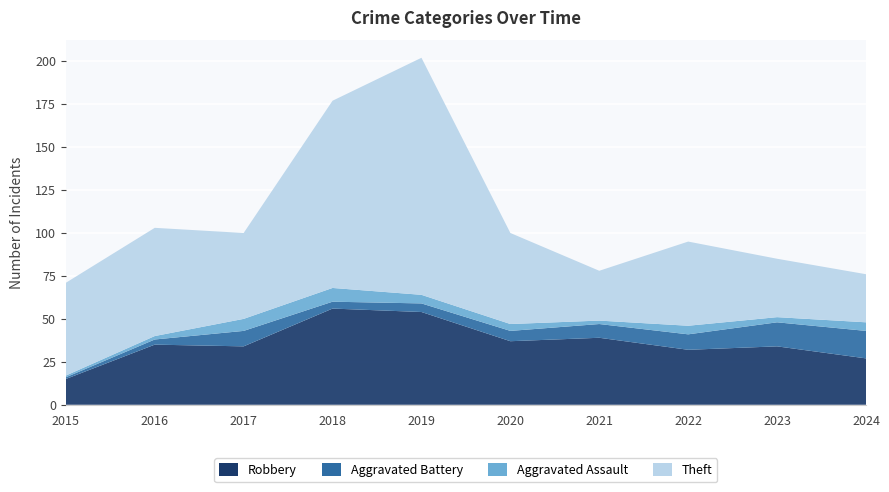

Reading left to right, list all the values displayed in this chart.

Robbery: 15	35	34	56	54	37	39	32	34	27
Aggravated Battery: 1	3	9	4	5	6	8	9	14	16
Aggravated Assault: 1	2	7	8	5	4	2	5	3	5
Theft: 54	63	50	109	138	53	29	49	34	28